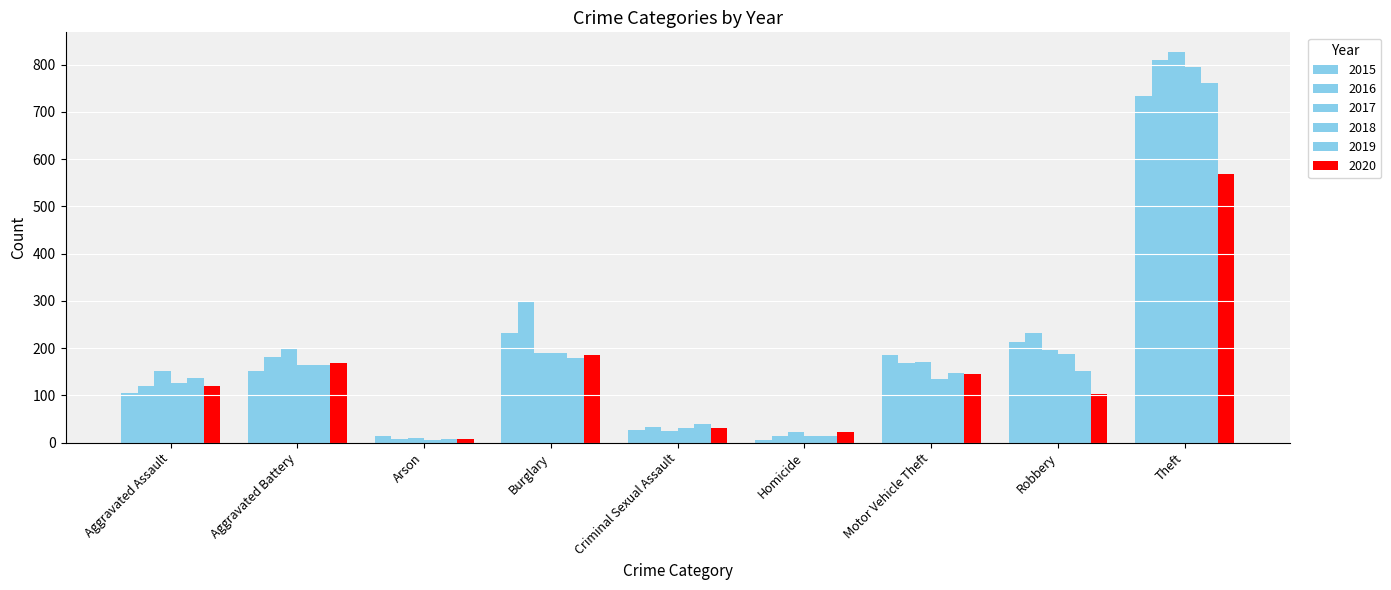

Is it true that 2015 equals 186 at Motor Vehicle Theft?

True